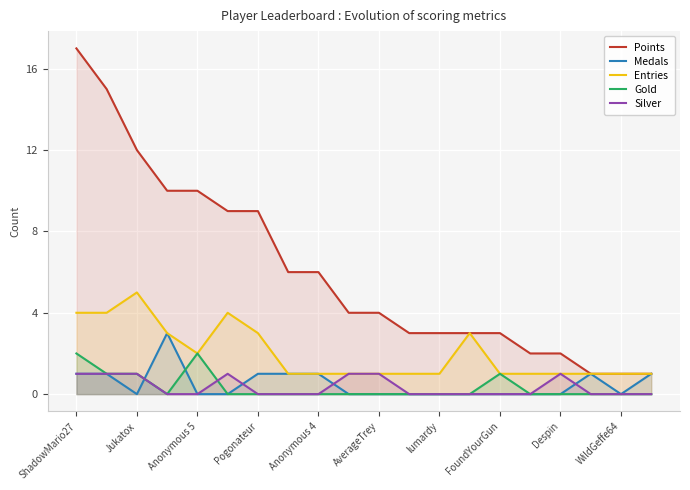

Does the chart display data point markers on the line(s)?

No